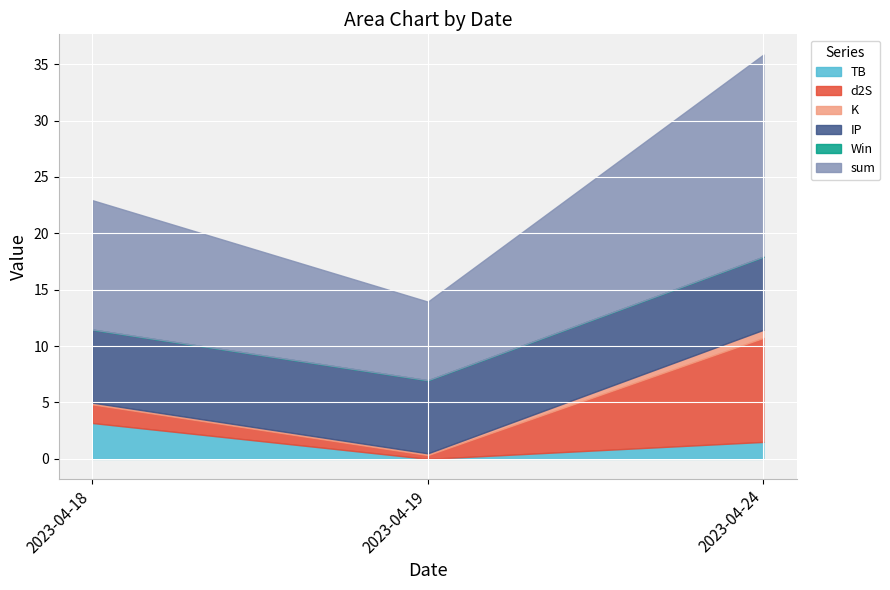

What is the value of the d2S point at the 2nd from the left?

0.3